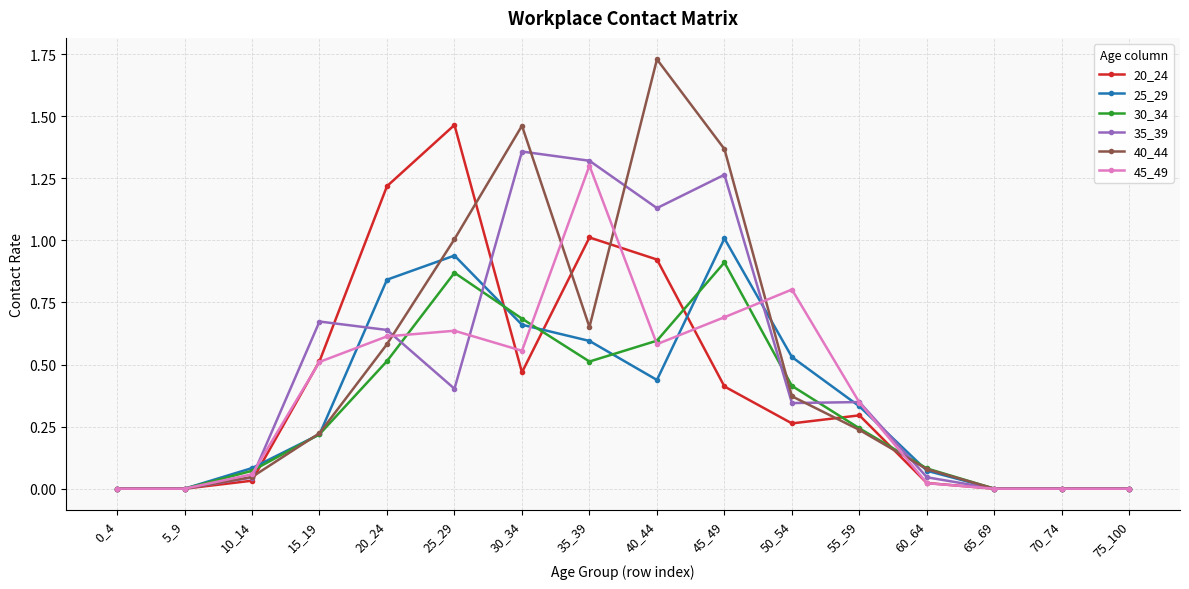

At which label does 40_44 reach its peak?

40_44